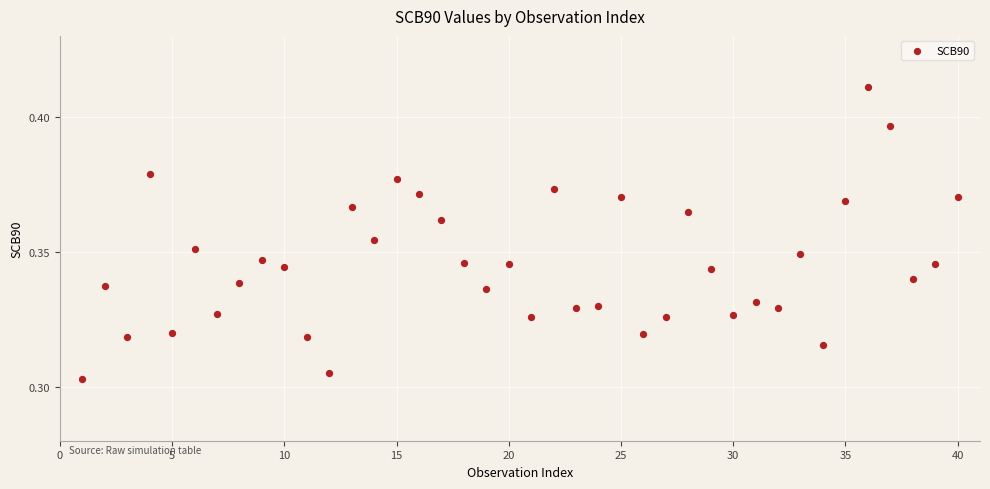

What is the range of X values (max minus min)?

39.0